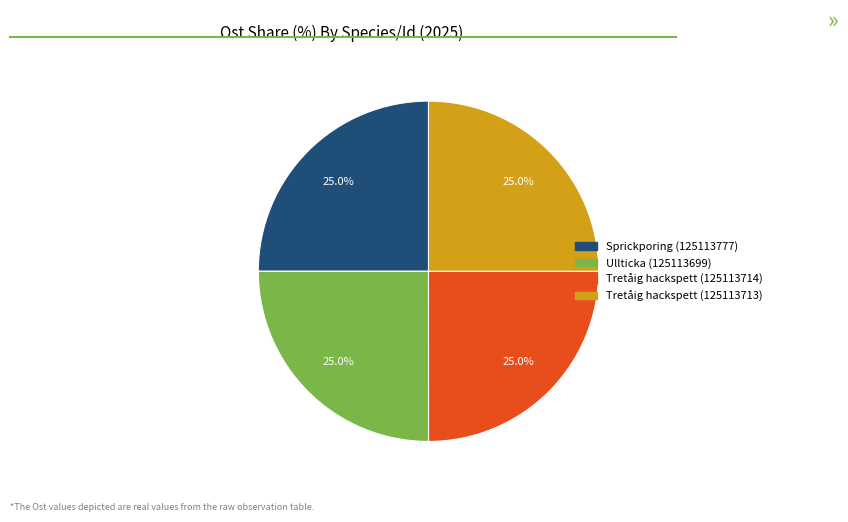

To the nearest percent, what percentage of the pie is Sprickporing (125113777)?

25%